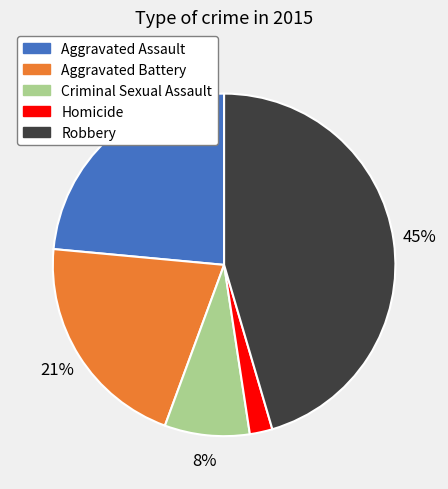

How many slices are in this pie chart?

5